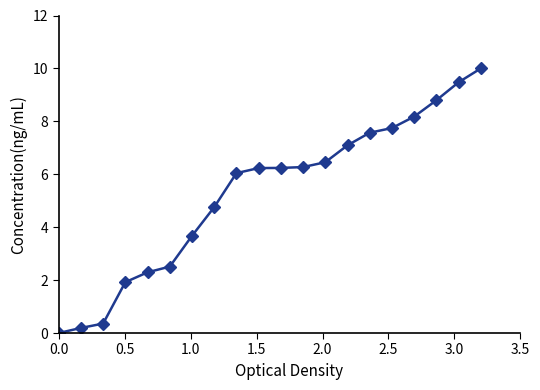

What is the average value?

5.3